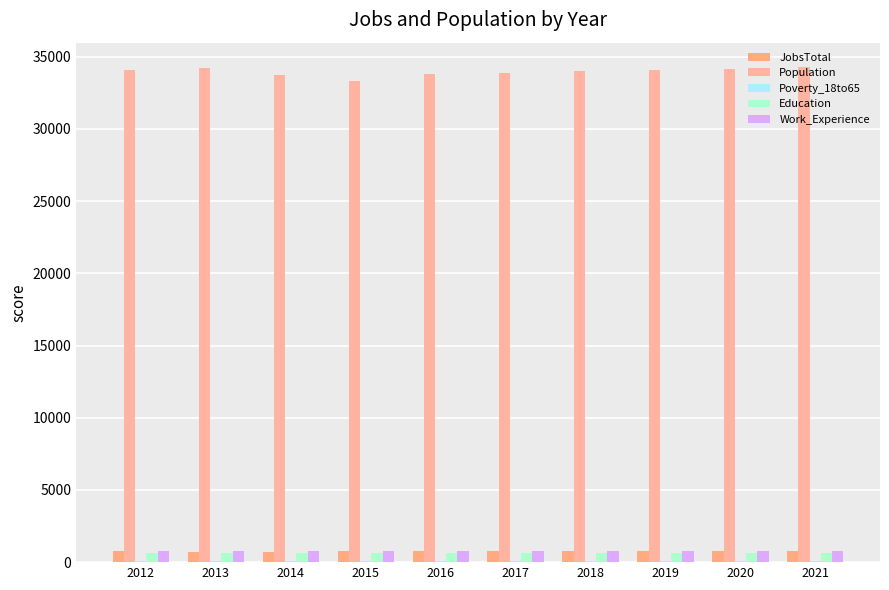

How many data points does each series have?

10